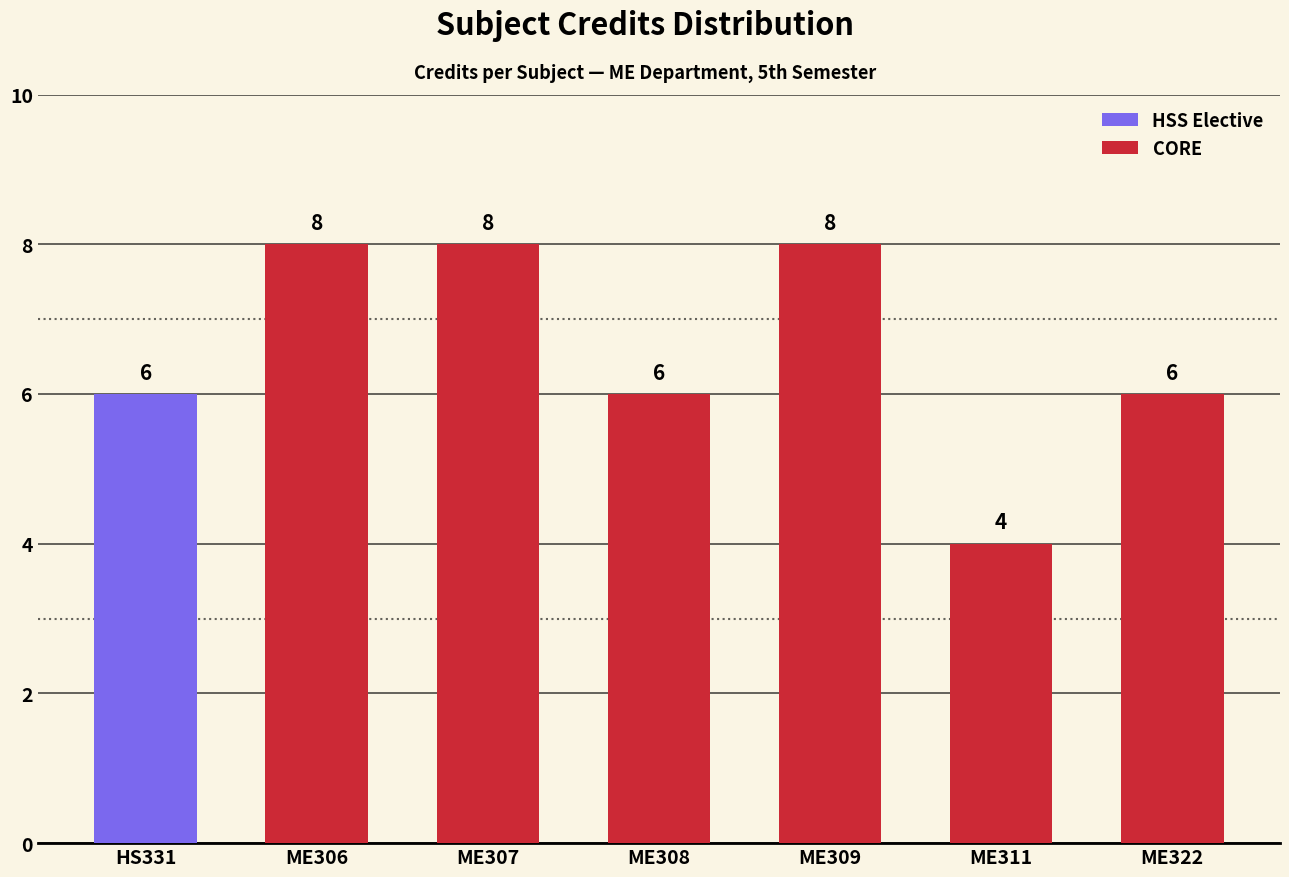

The CORE series shows 6 at ME322. True or false?

True